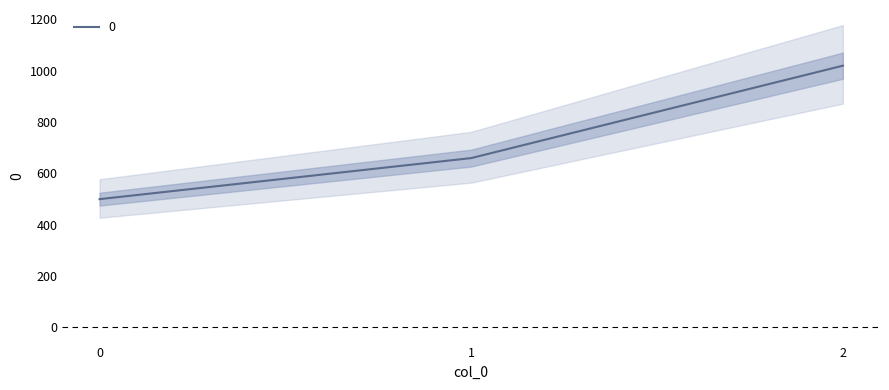

What is the change in value from 0 to 2?

+520